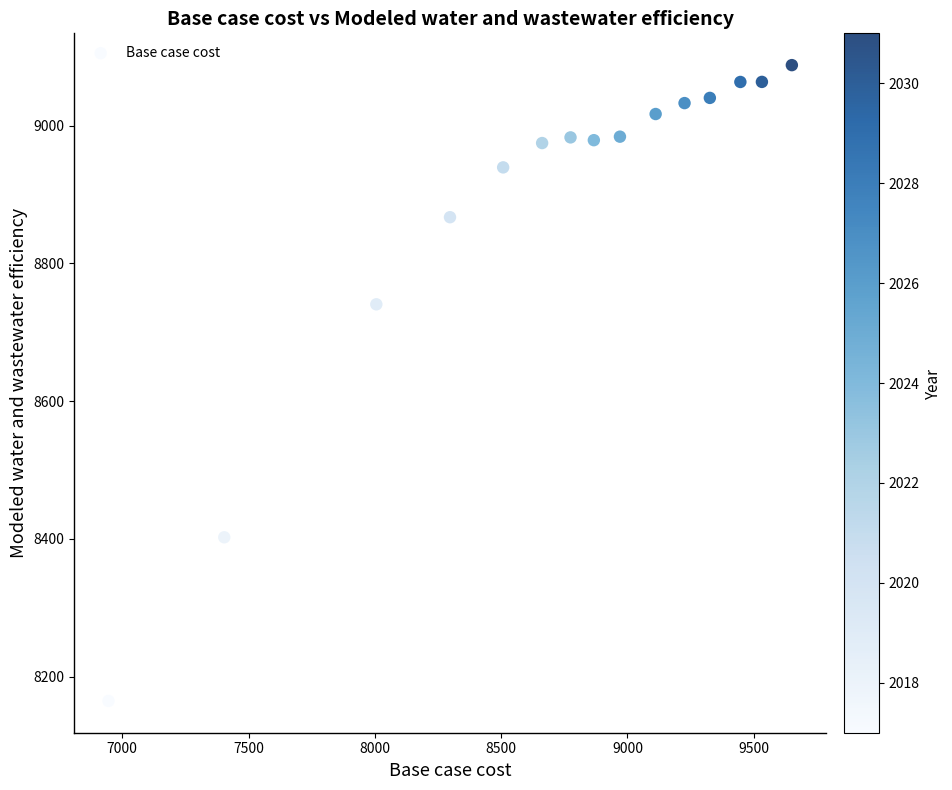

What is the range of X values (max minus min)?

2705.5